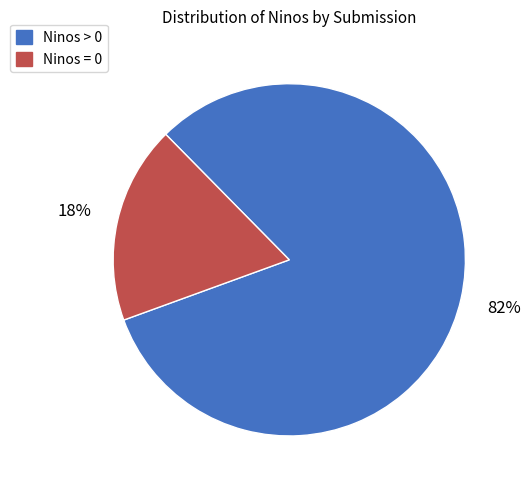

True or false: Ninos > 0 accounts for 72% of the total.

False